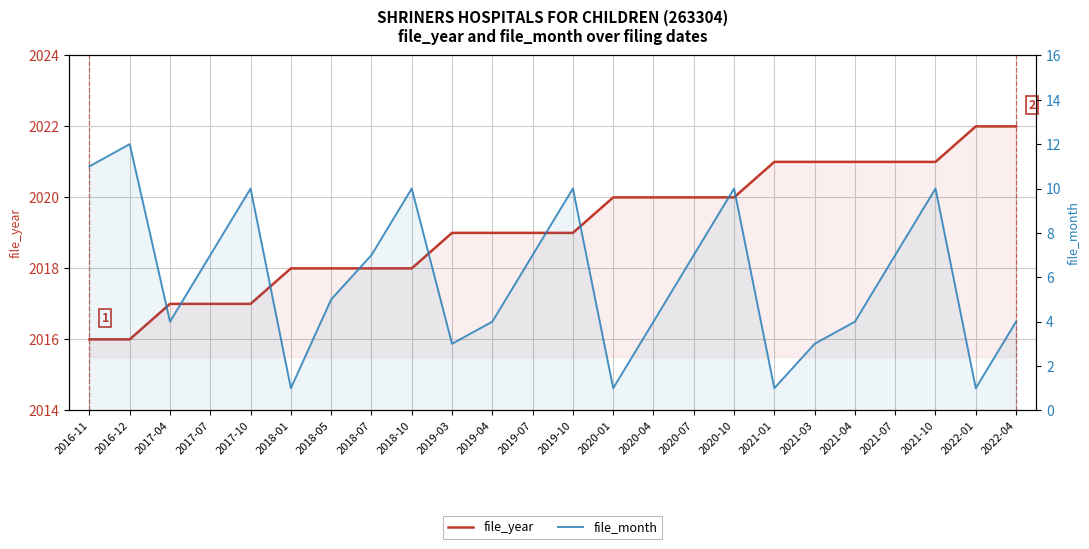

Which series has the largest total across all categories?

file_year